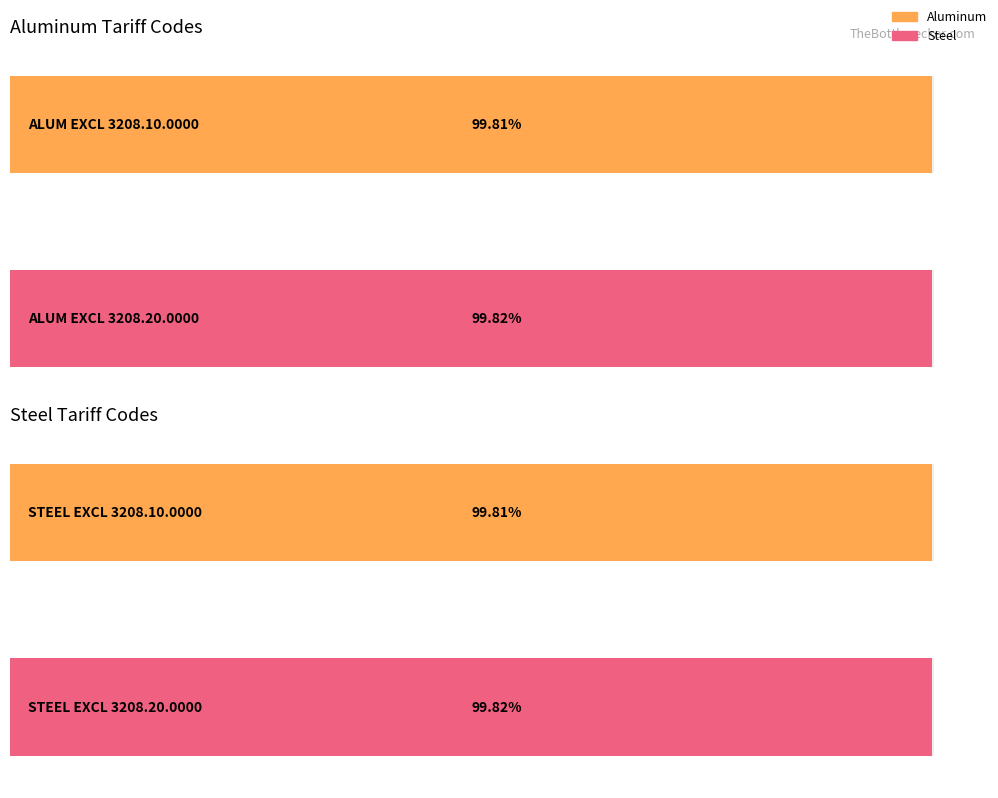

List the series in order of their peak value, lowest first.

Aluminum, Steel